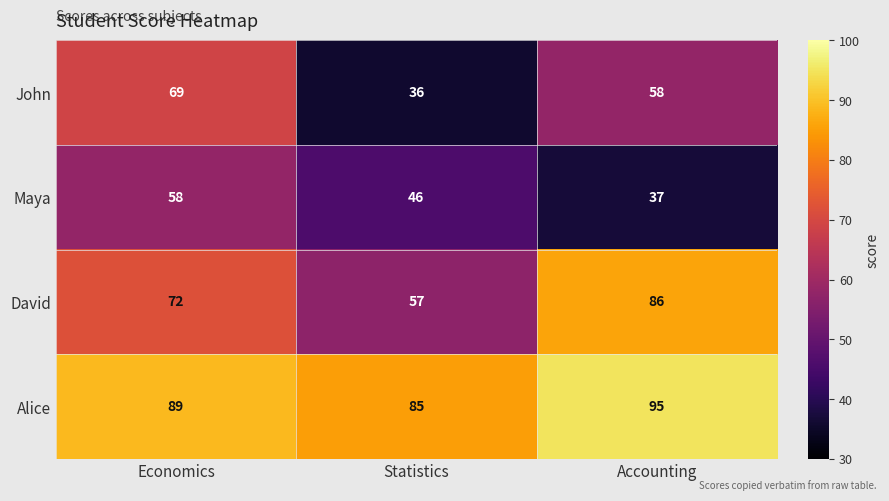

What is the sum of the David values at Statistics and Accounting?

143